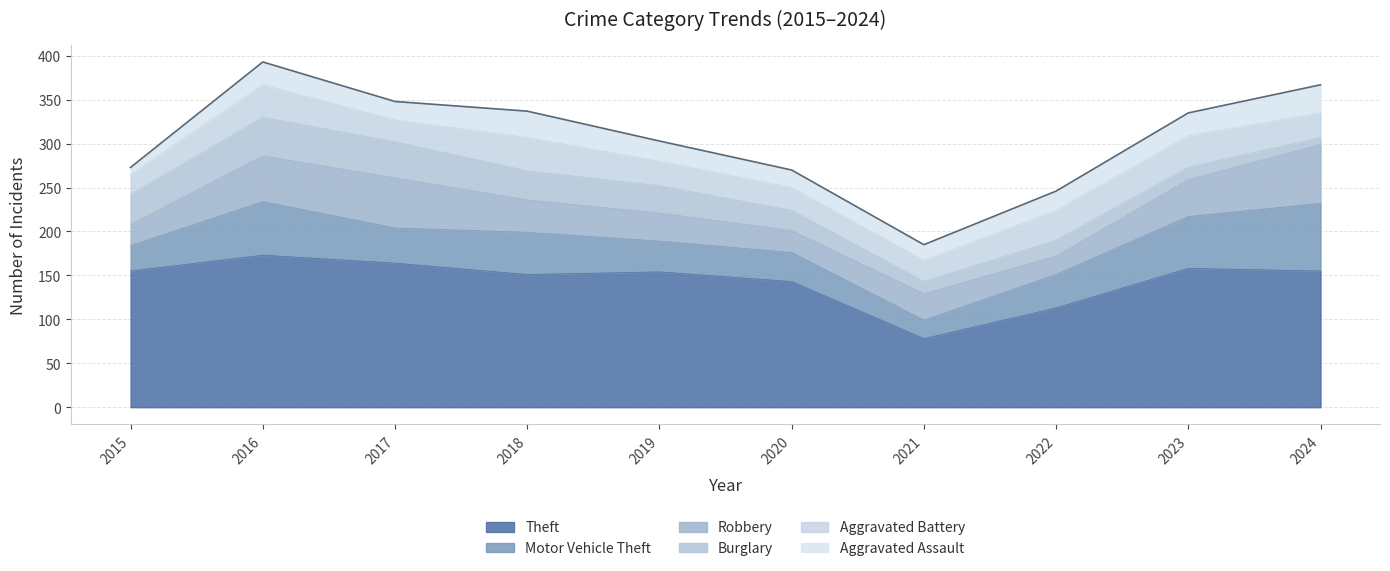

Reading left to right, extract all data points from this chart.

Theft: 2015=155	2016=173	2017=164	2018=151	2019=154	2020=143	2021=78	2022=113	2023=158	2024=155
Motor Vehicle Theft: 2015=29	2016=61	2017=40	2018=48	2019=35	2020=33	2021=21	2022=38	2023=59	2024=77
Robbery: 2015=24	2016=52	2017=57	2018=37	2019=32	2020=25	2021=30	2022=21	2023=42	2024=67
Burglary: 2015=34	2016=44	2017=41	2018=33	2019=31	2020=23	2021=14	2022=18	2023=14	2024=8
Aggravated Battery: 2015=23	2016=37	2017=25	2018=38	2019=28	2020=26	2021=24	2022=34	2023=36	2024=28
Aggravated Assault: 2015=8	2016=26	2017=21	2018=30	2019=23	2020=20	2021=18	2022=22	2023=26	2024=32